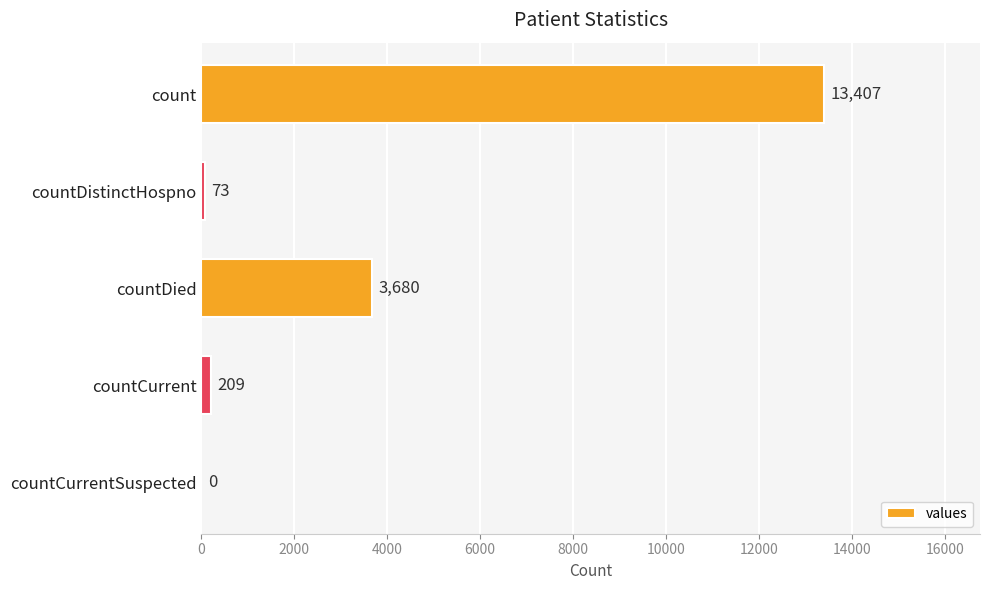

How many values are above zero?

4